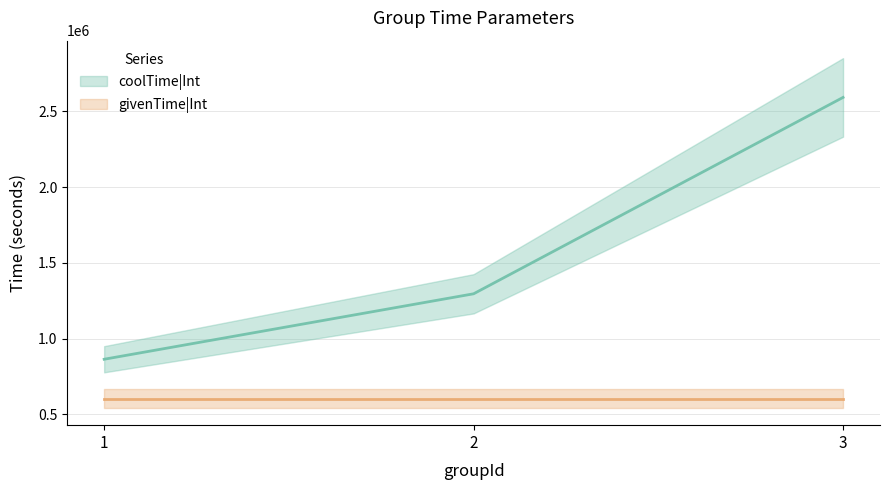

The chart shows a value of 1296000 at 2. True or false?

True